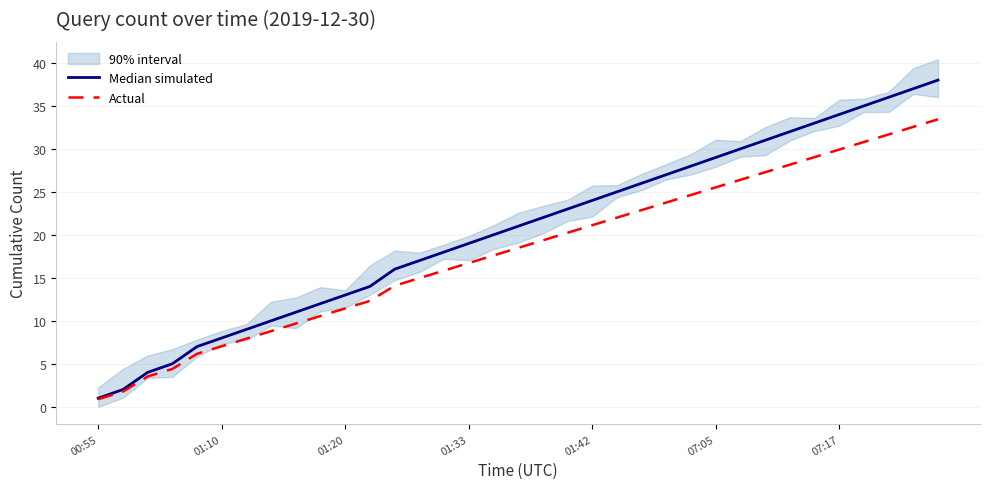

What is the maximum value shown in the chart?

38.0